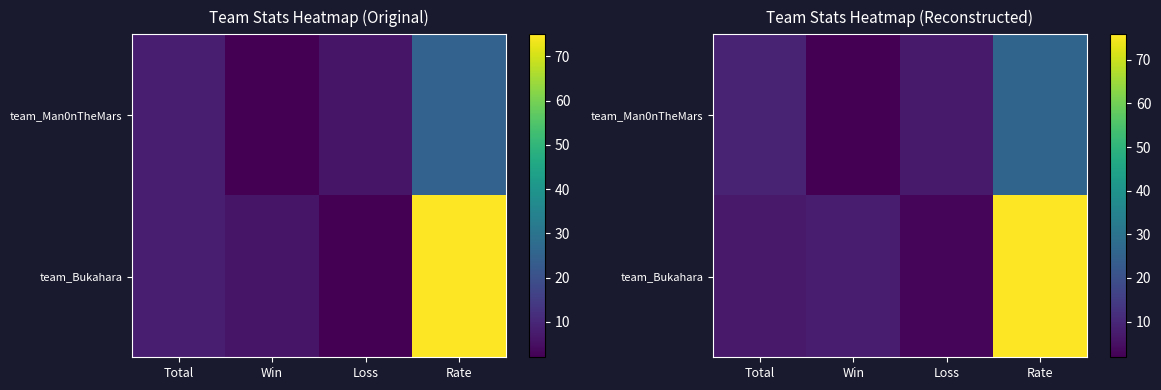

List the series in order of their peak value, lowest first.

team_Man0nTheMars, team_Bukahara